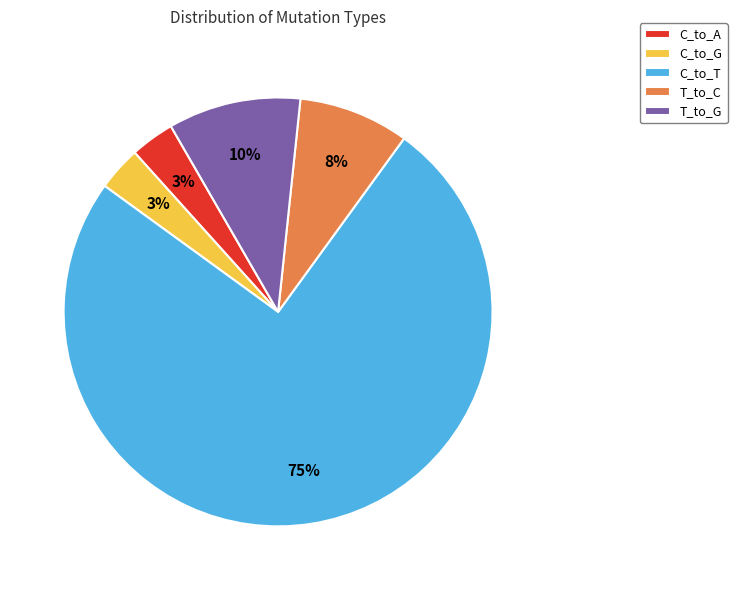

To the nearest percent, what is the average slice percentage?

20%